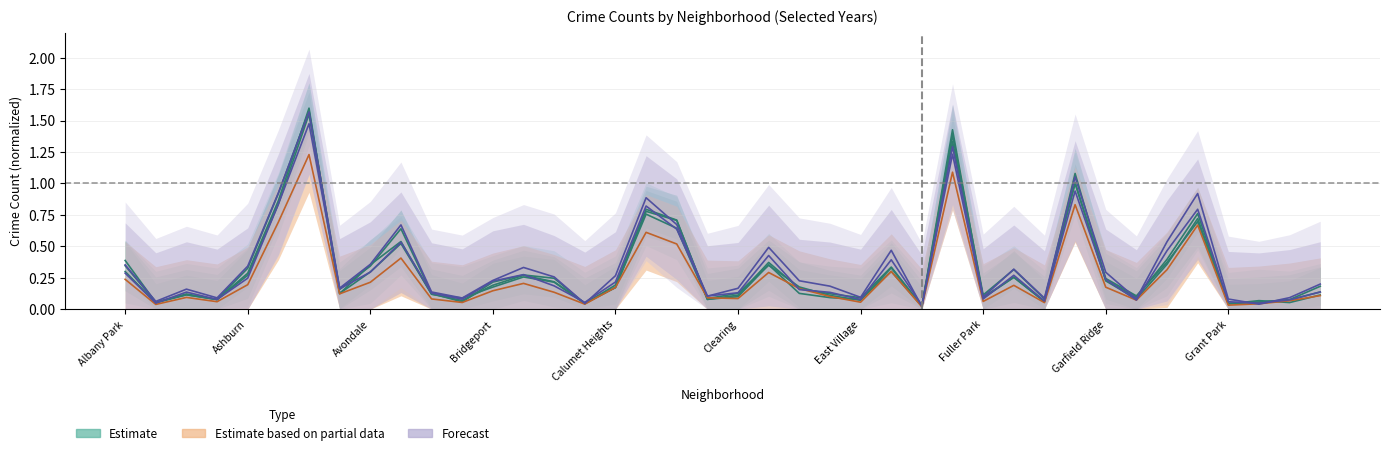

Does the chart have visible grid lines?

Yes